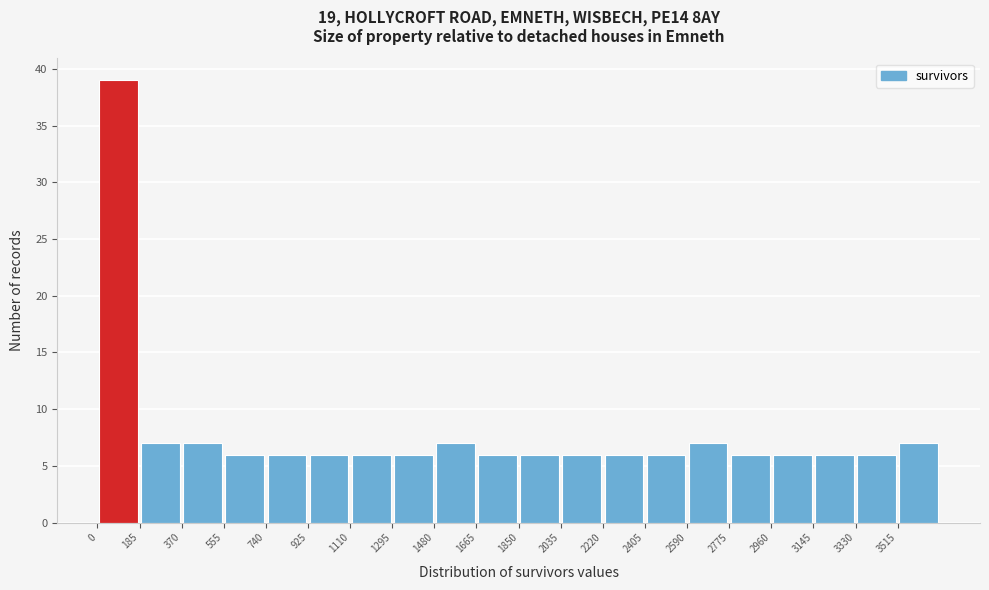

How tall is the bar that spans 2960 to 3145 on the x-axis? Neither the bar edges nor the heights are printed on the chart, so give them approximately, as read against the axes.

6